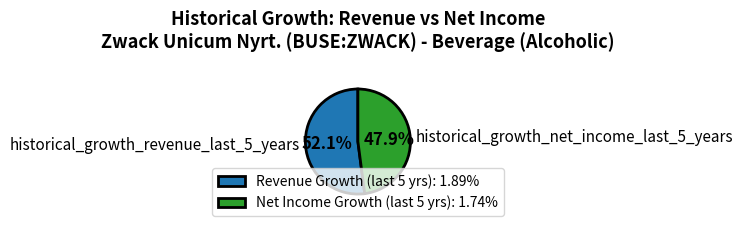

How many segments does this pie chart have?

2